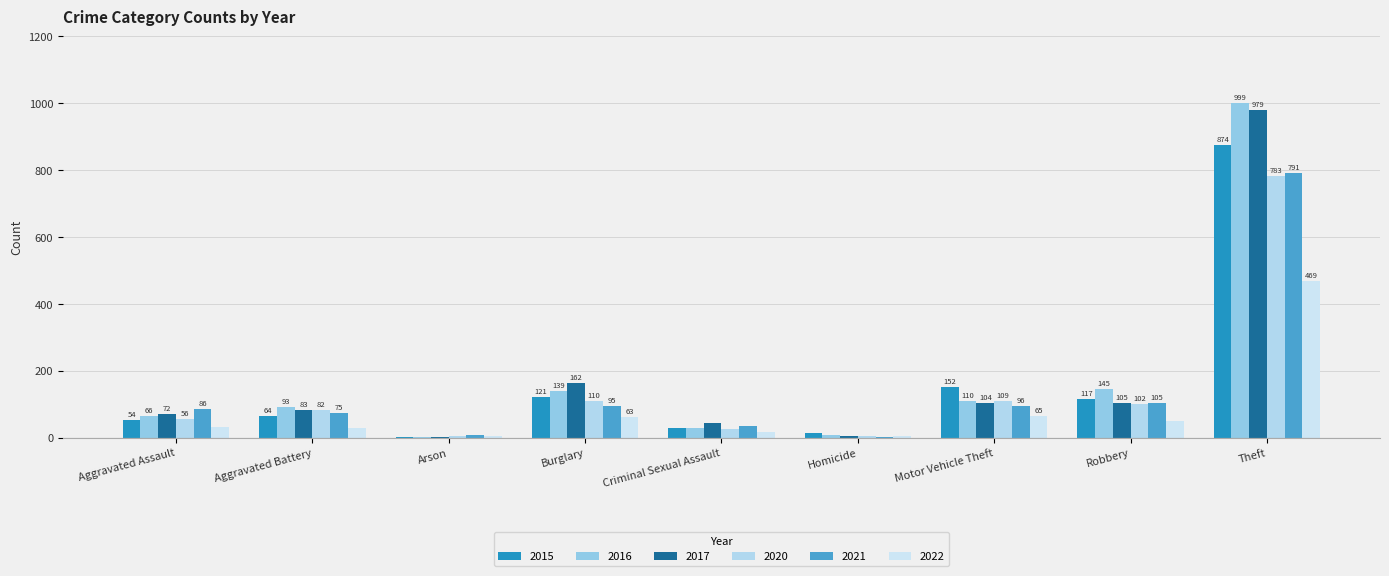

Are the bars grouped side by side (vs. stacked)?

Yes